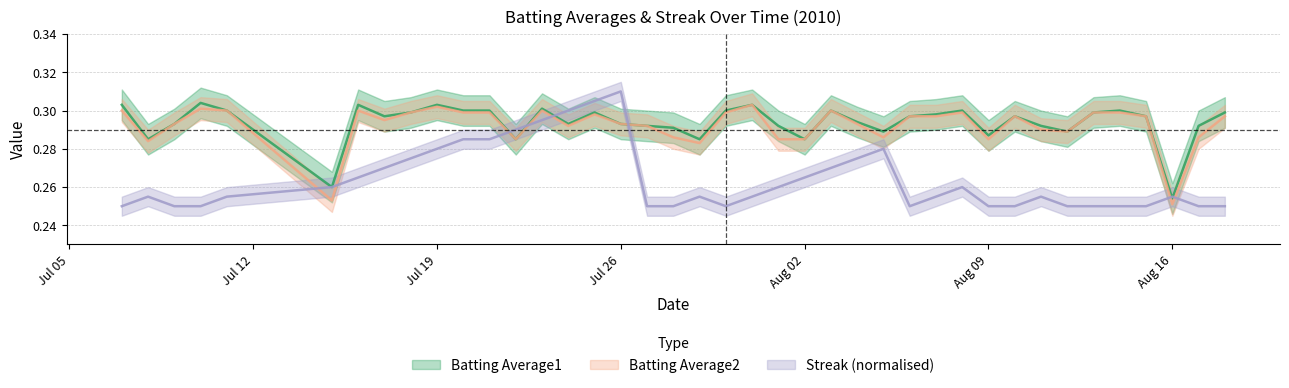

At which category is the sum across all series the highest?

2010-07-25